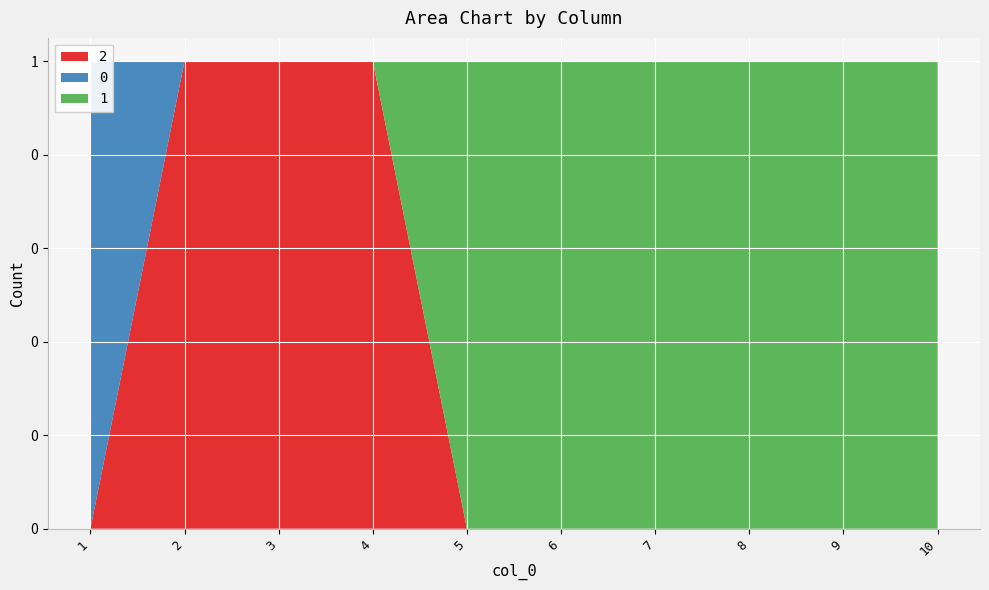

Reading left to right, extract all data points from this chart.

2: 0	1	1	1	0	0	0	0	0	0
0: 1	0	0	0	0	0	0	0	0	0
1: 0	0	0	0	1	1	1	1	1	1